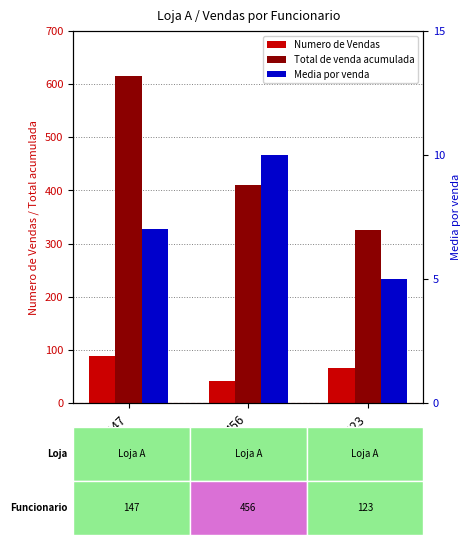

Is the value of Media por venda at 147 greater than the value of Total de venda acumulada at 123?

No